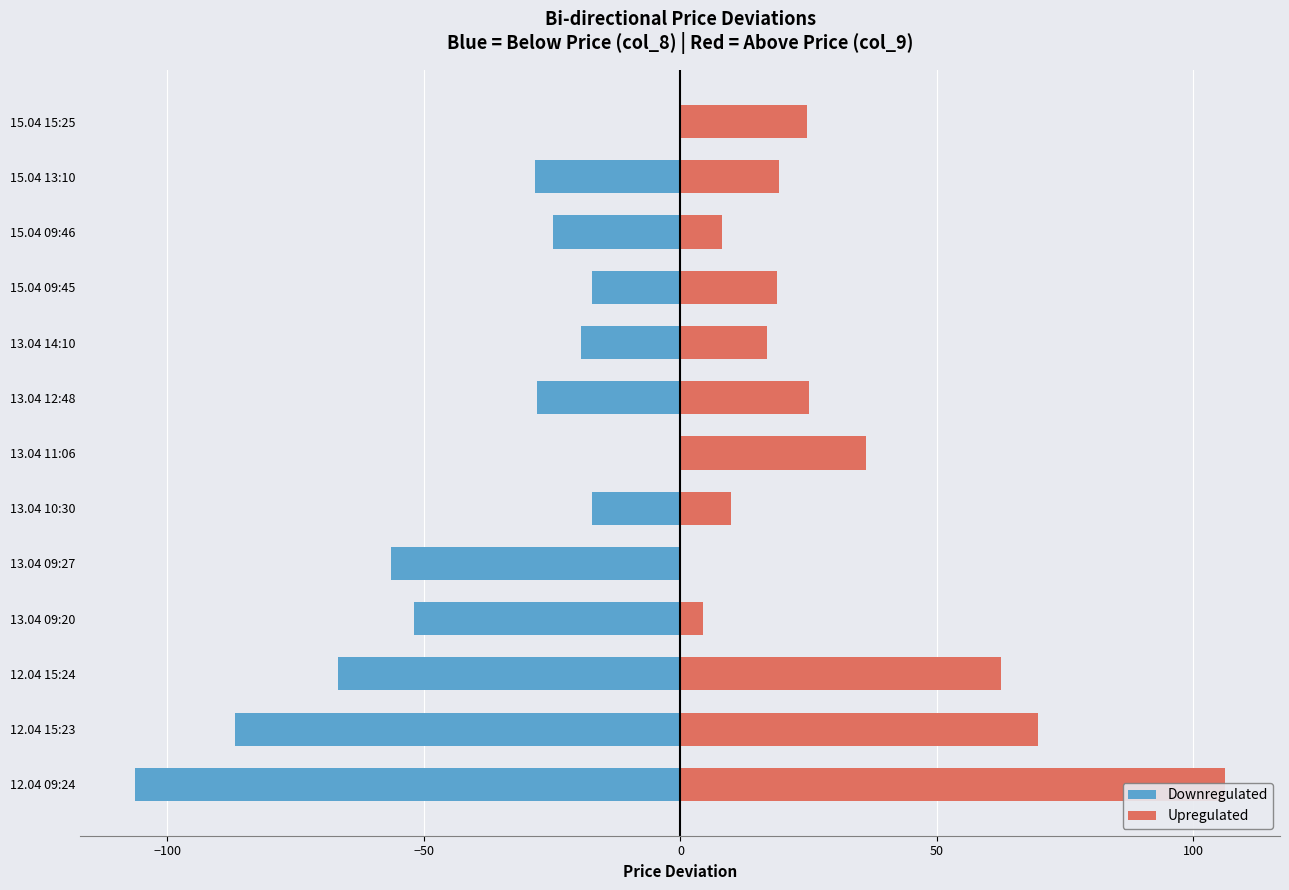

What is the sum of the Downregulated values at 13.04 11:06 and 15.04 13:10?

-28.3